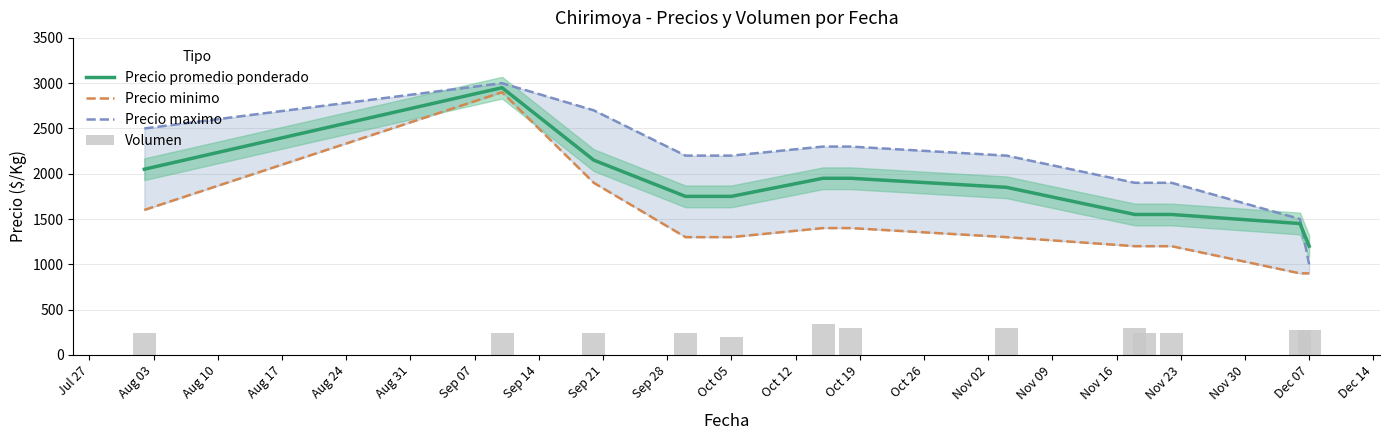

What is the lowest value of the Precio promedio ponderado series?

1200